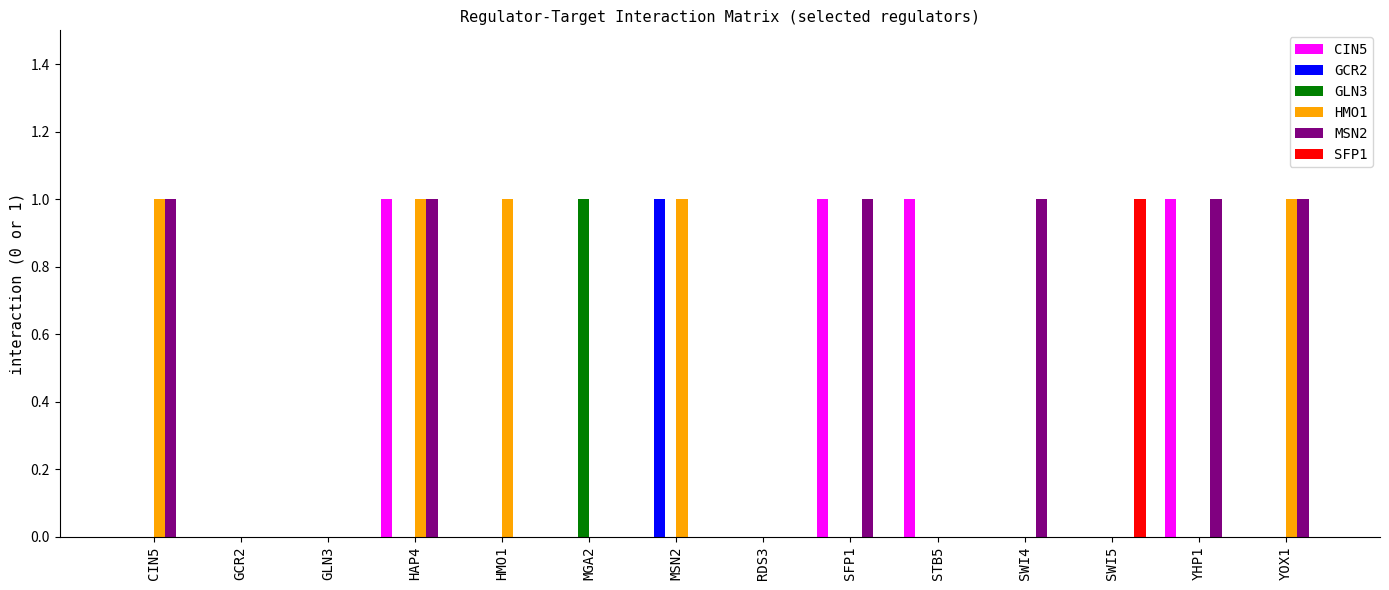

What are all the series names shown in the legend?

CIN5, GCR2, GLN3, HMO1, MSN2, SFP1